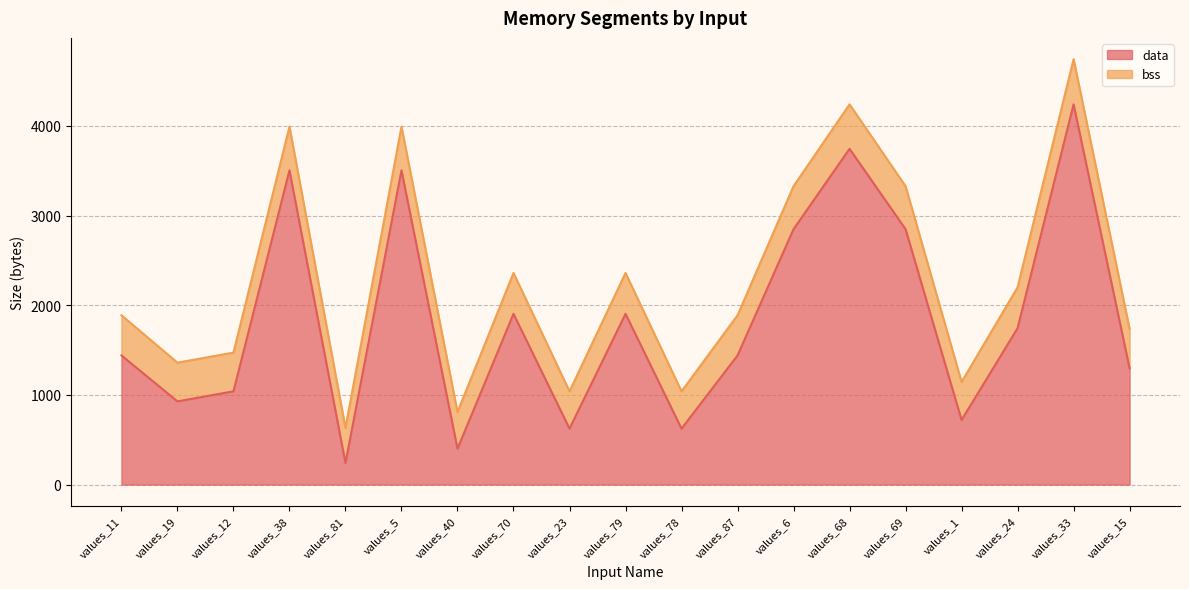

Rank the series at values_38 from lowest to highest value.

data, bss